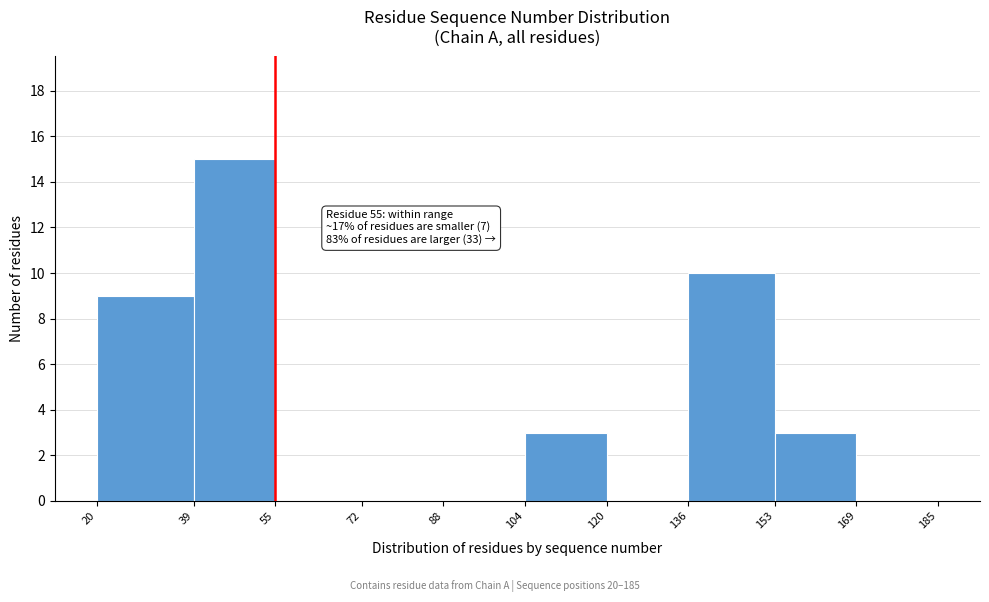

Which range on the x-axis has the tallest bar?

39 to 55